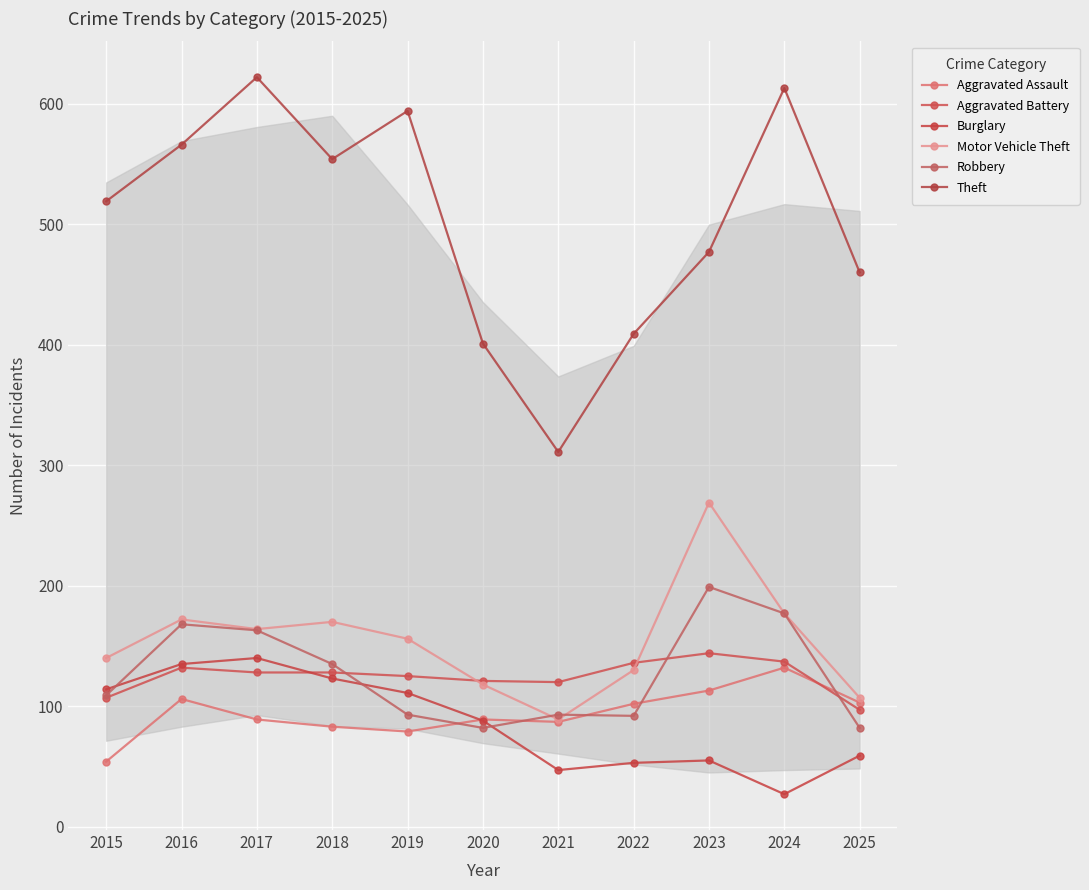

Is this an area chart (filled region under the line)?

No